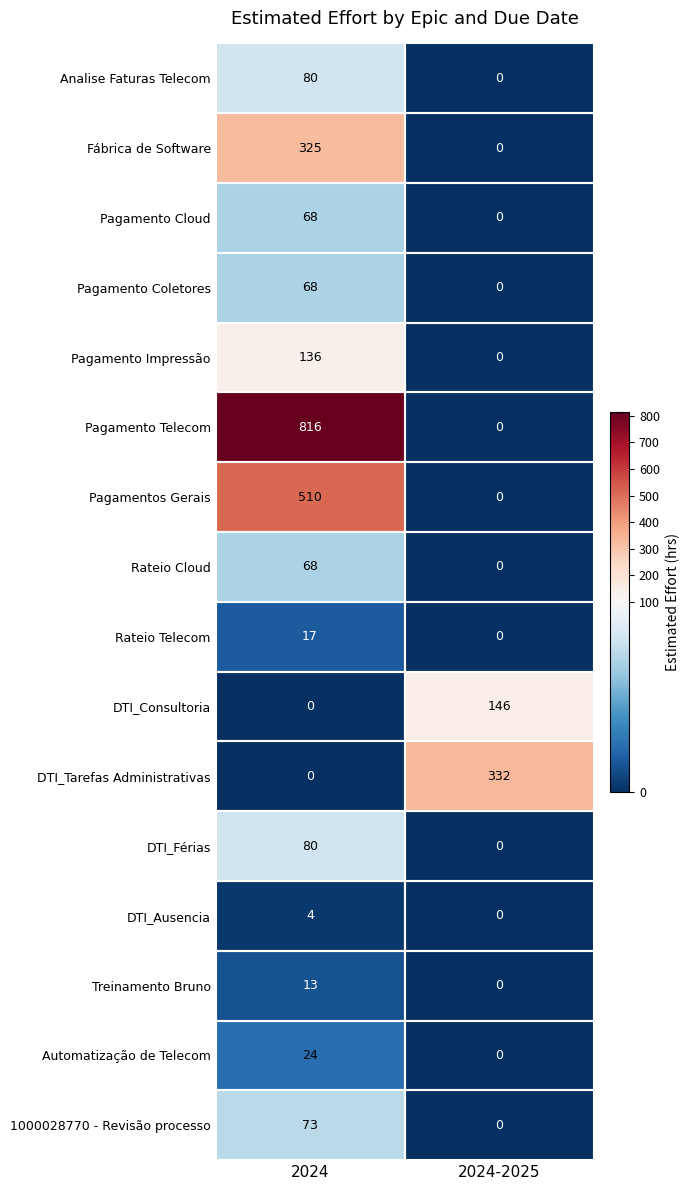

The value of DTI_Tarefas Administrativas at 2024 is 0. True or false?

True